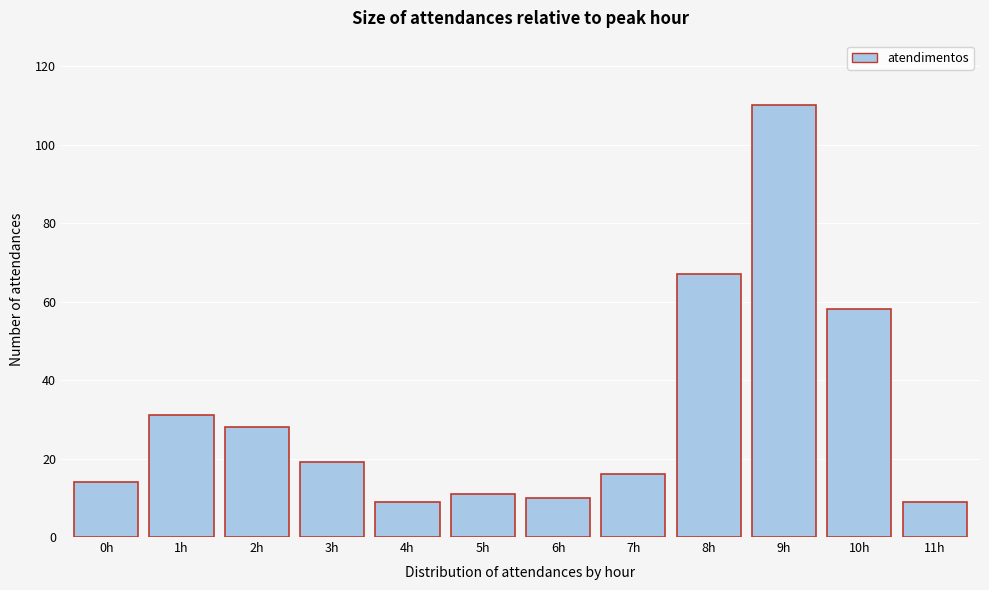

Reading left to right, what are all the values shown in this chart?

0h=14	1h=31	2h=28	3h=19	4h=9	5h=11	6h=10	7h=16	8h=67	9h=110	10h=58	11h=9